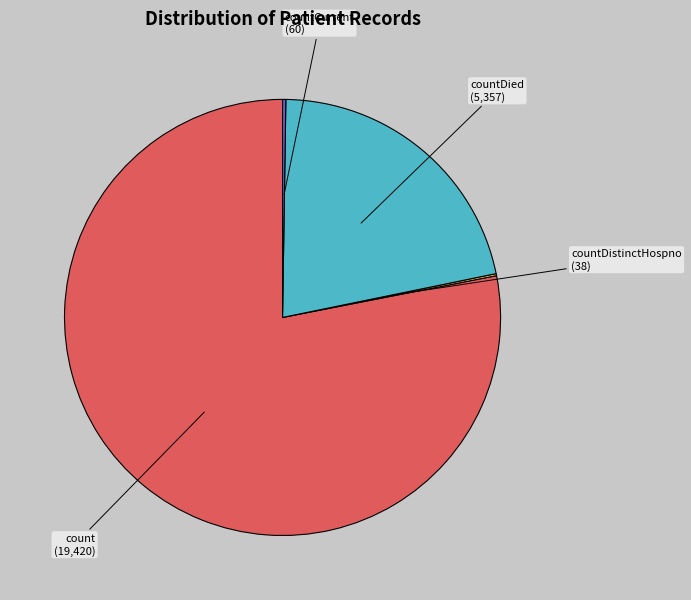

Which slice is the largest?

count